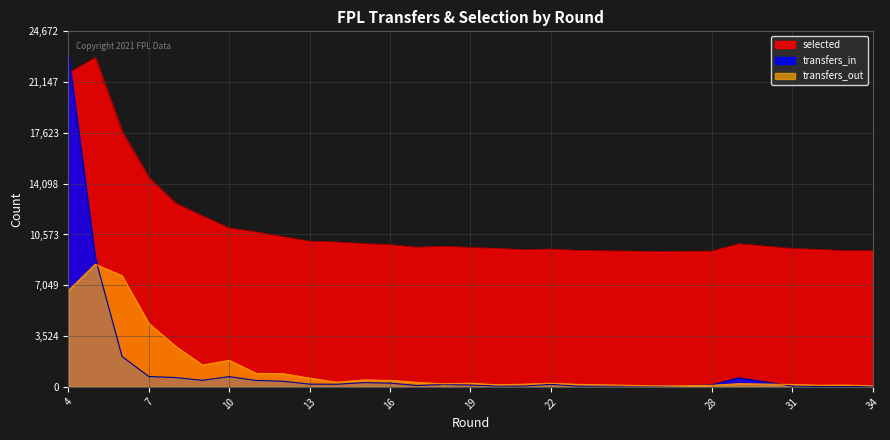

What is the difference between the transfers_out values at 15 and 12?

439